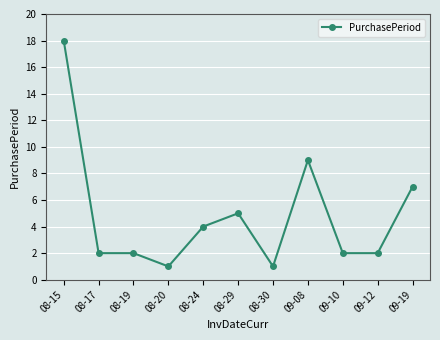

Count the number of categories in the chart.

11